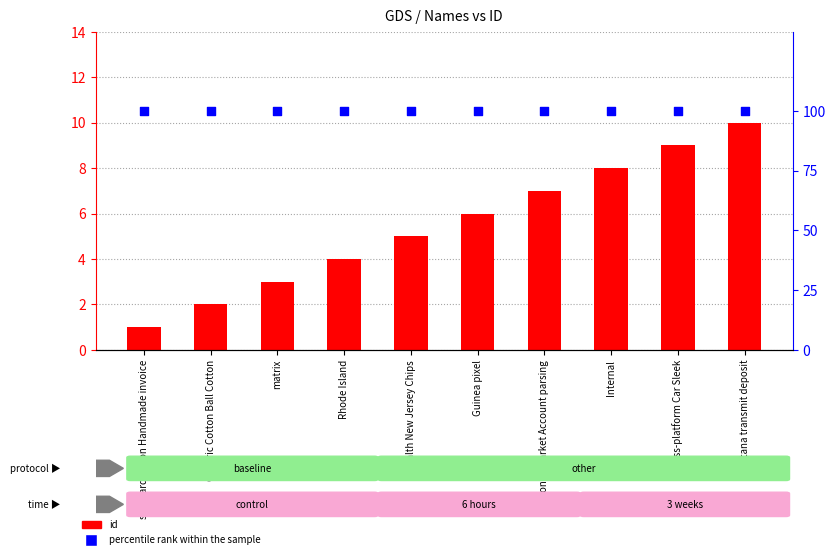

Which series has the largest total across all categories?

percentile rank within the sample